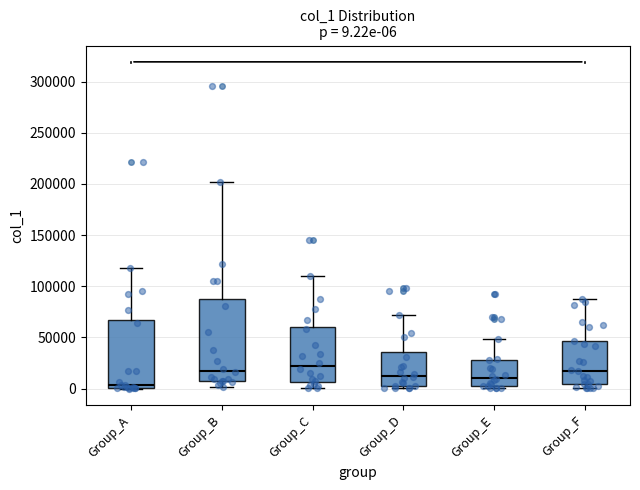

Comparing the boxes themselves (not the whiskers), which one is the tallest?

Group_B